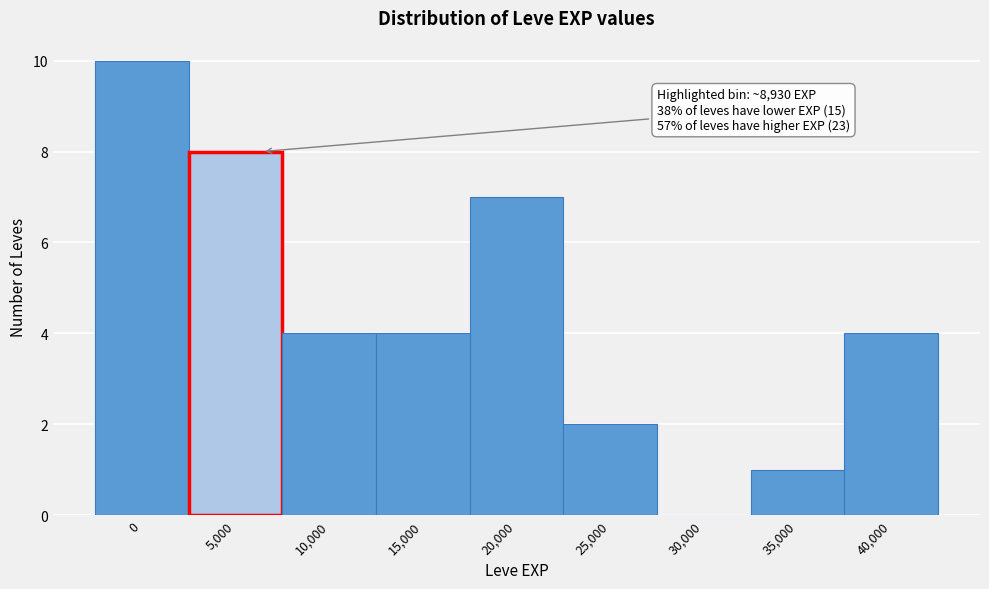

Reading right to left, what are all the values shown in this chart?

40,000=4	35,000=1	30,000=0	25,000=2	20,000=7	15,000=4	10,000=4	5,000=8	0=10